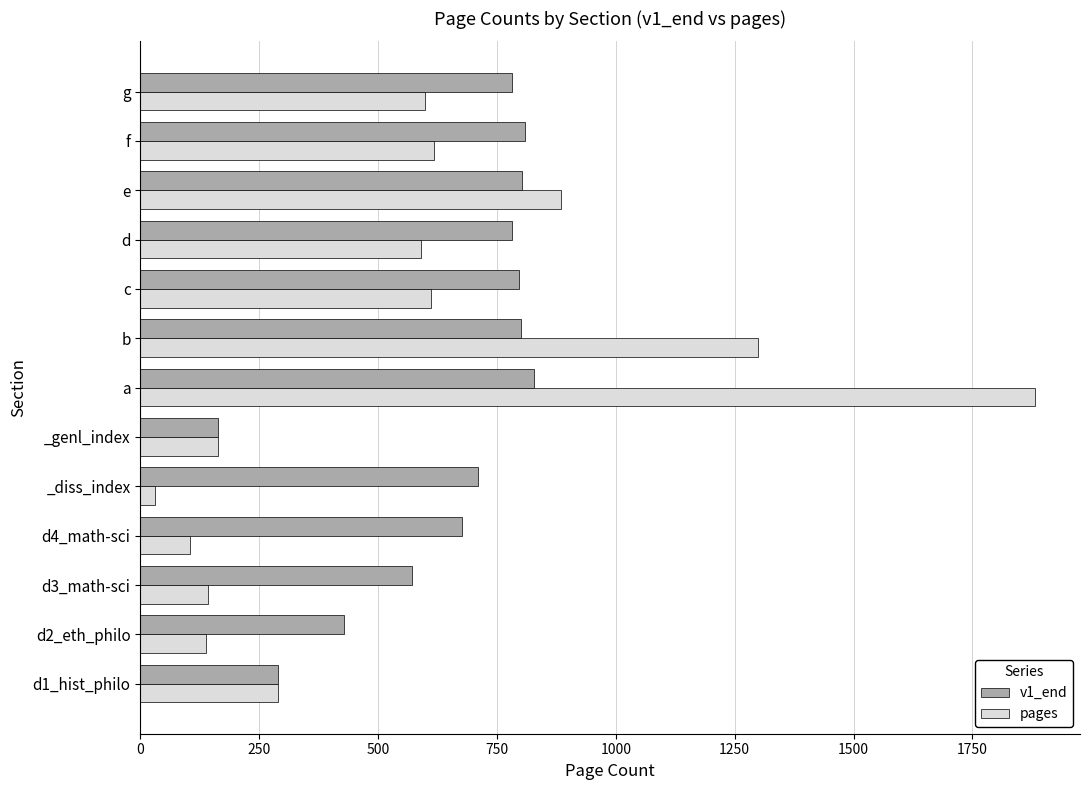

At which category does the chart reach its peak across all series?

a